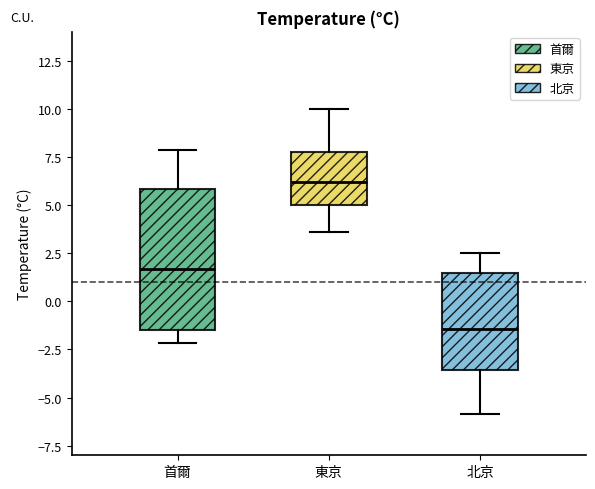

Reading left to right, read every box against the y-axis: the position of its median line, the range the box covers, and the ends of its whiskers. The values are not printed on the chart, so give them approximately, as read against the axis.

首爾: median 1.5, box -1.5 to 6.0, whiskers -2.0 to 8.0
東京: median 6.0, box 5.0 to 7.5, whiskers 3.5 to 10.0
北京: median -1.5, box -3.5 to 1.5, whiskers -6.0 to 2.5